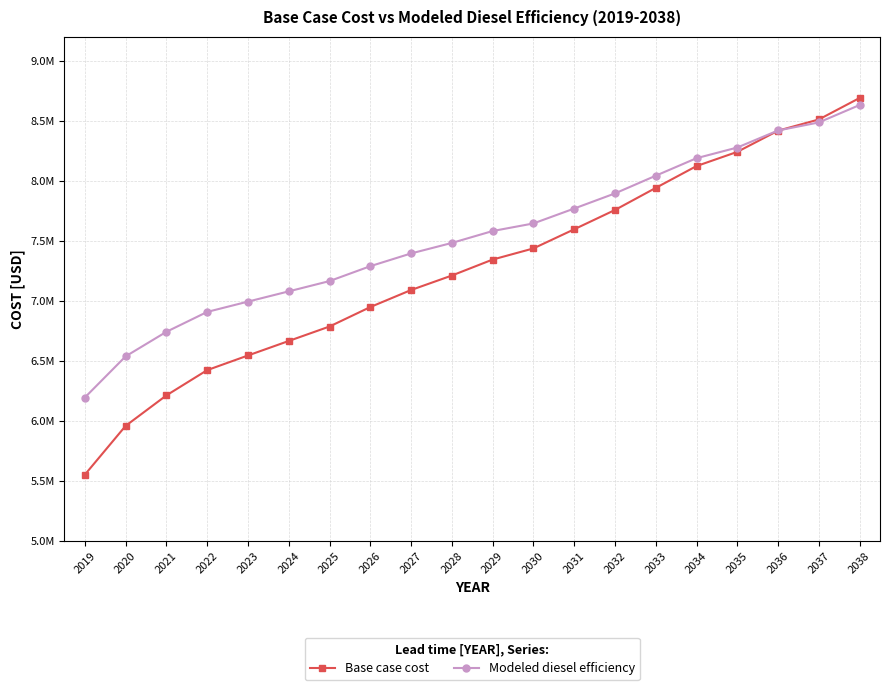

Does the chart have visible grid lines?

Yes